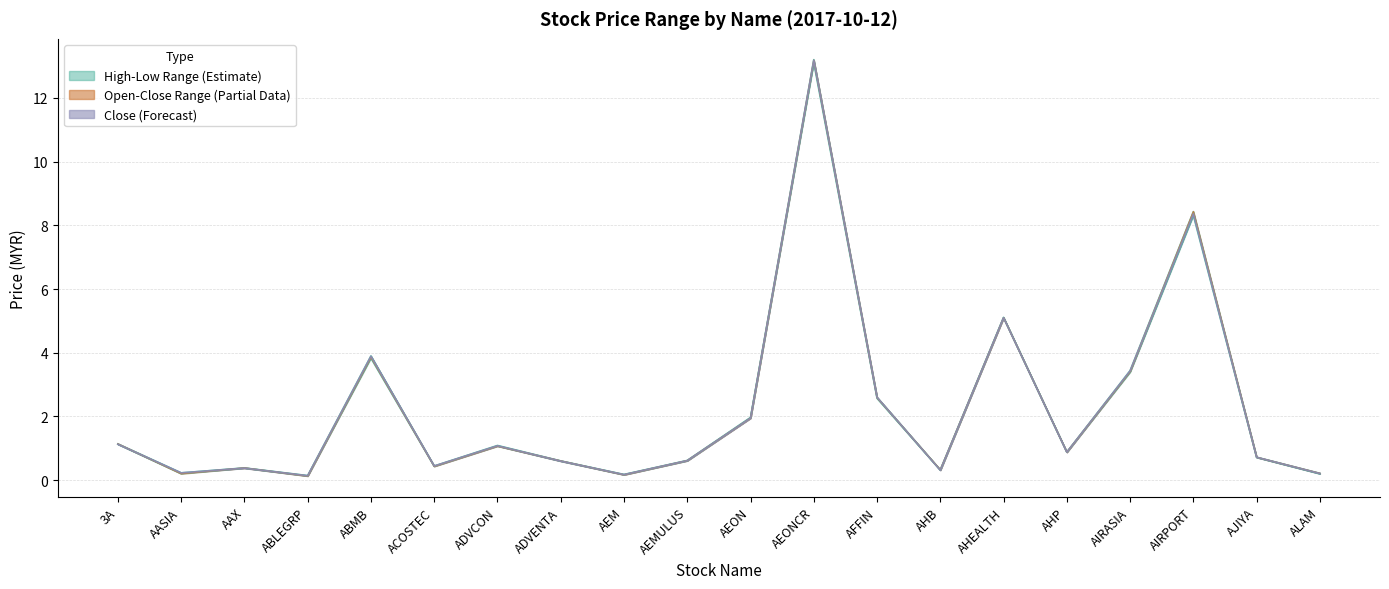

True or false: close has a value of 0.3 at 3A.

False